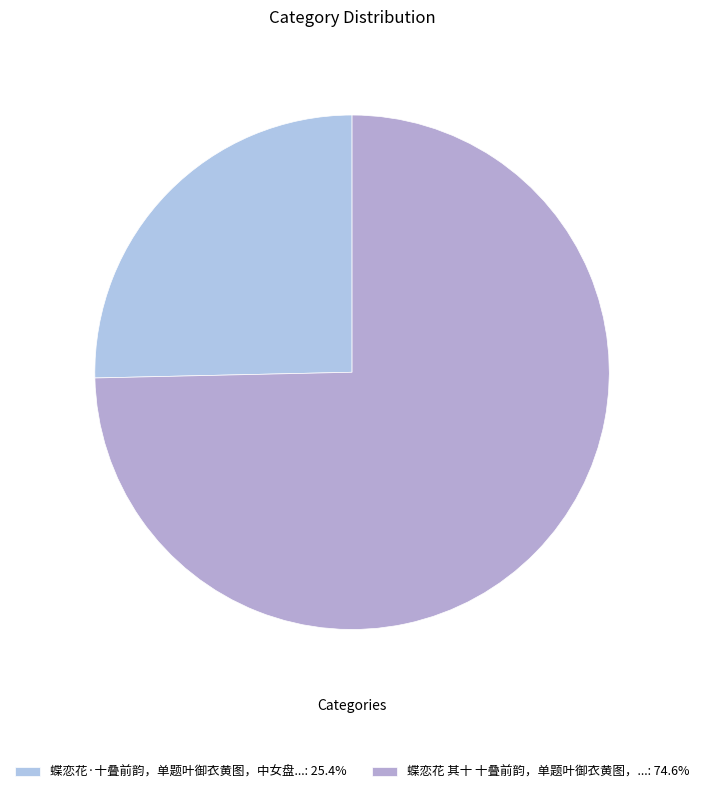

How many slices are in this pie chart?

2